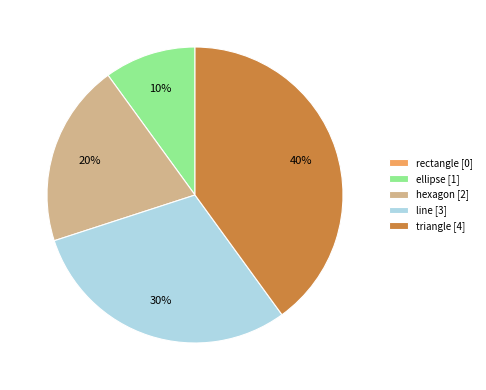

Is ellipse the majority of the pie?

No